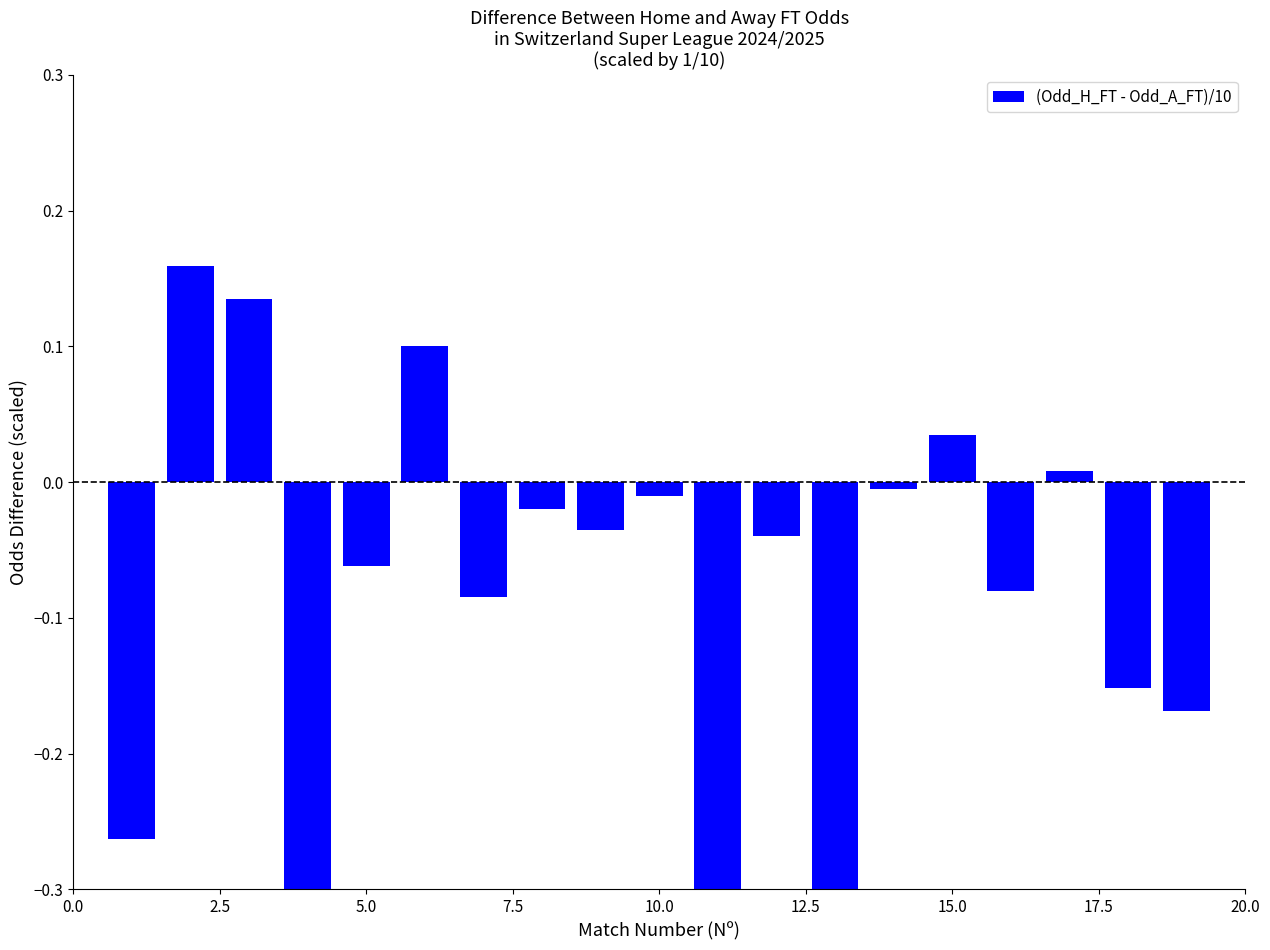

What is the average value?

-0.1